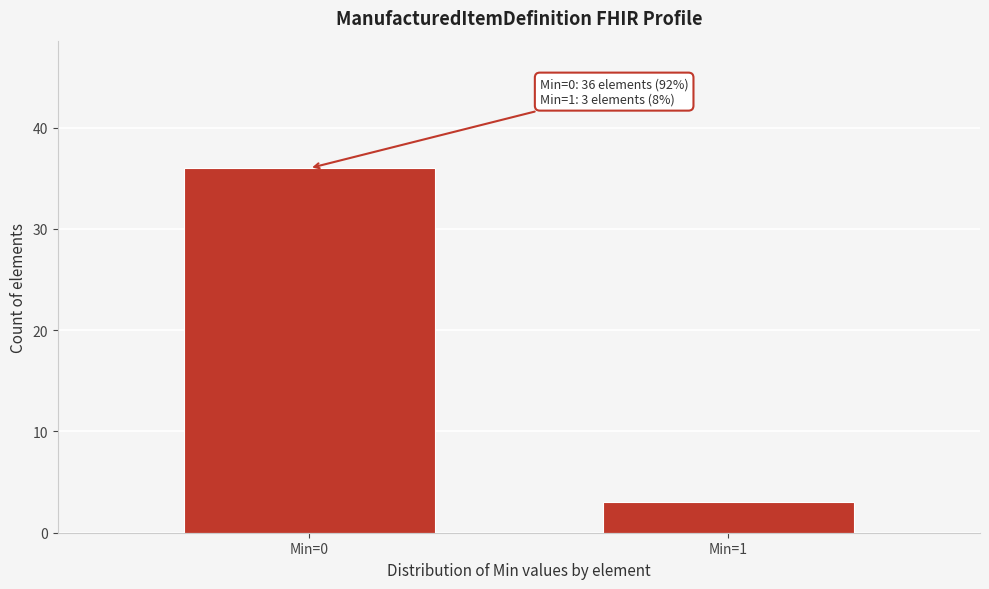

Reading right to left, extract all data points from this chart.

3	36